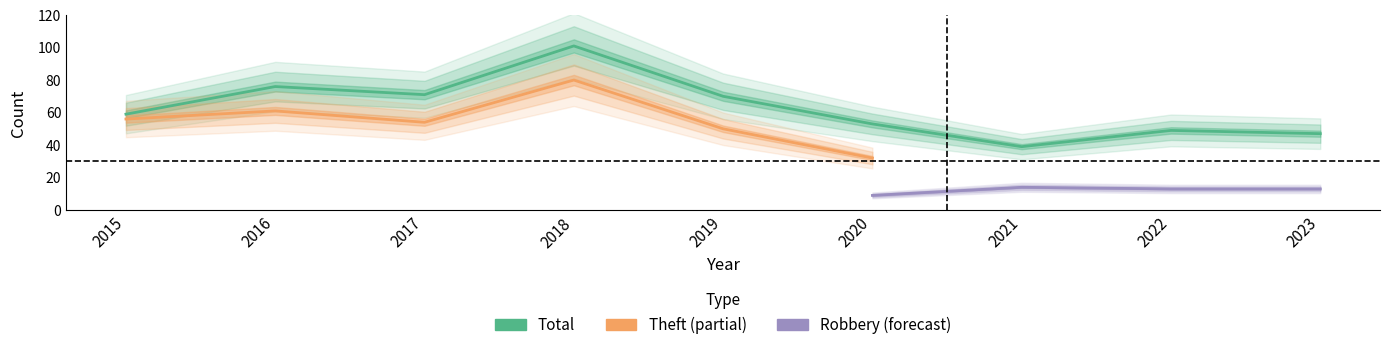

In Theft, how many points are higher than both neighbors (excluding endpoints)?

2